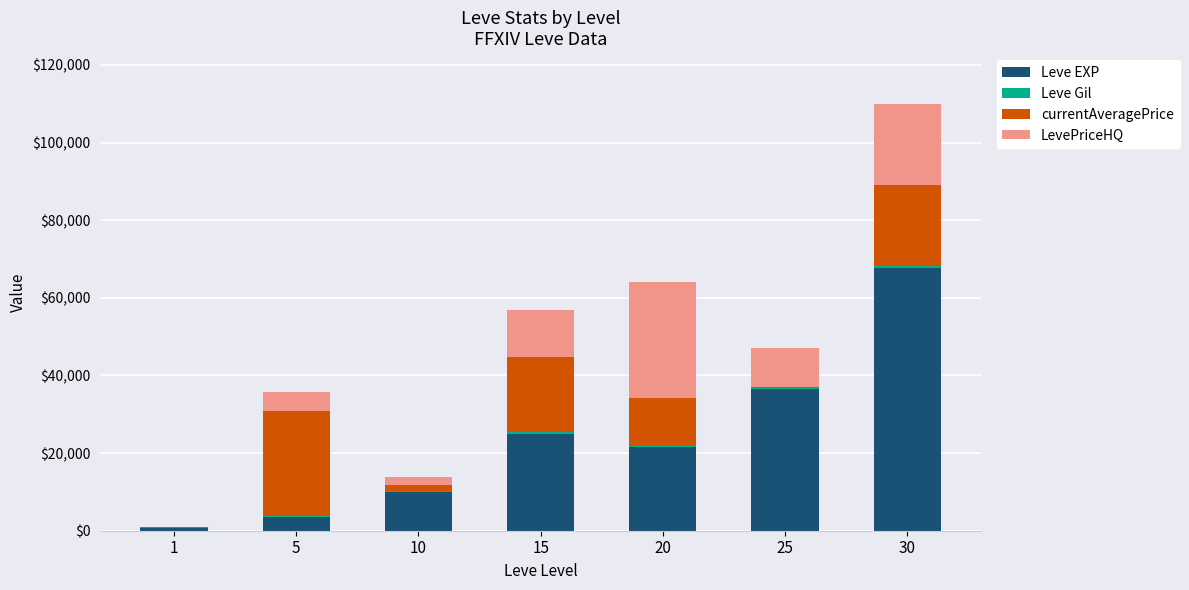

What is the highest value of the Leve EXP series?

67730